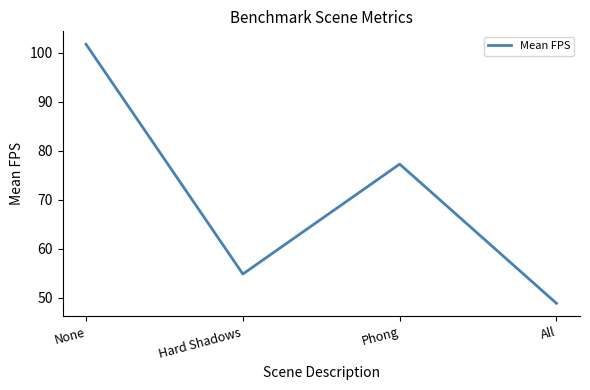

Where is the first local maximum?

Phong